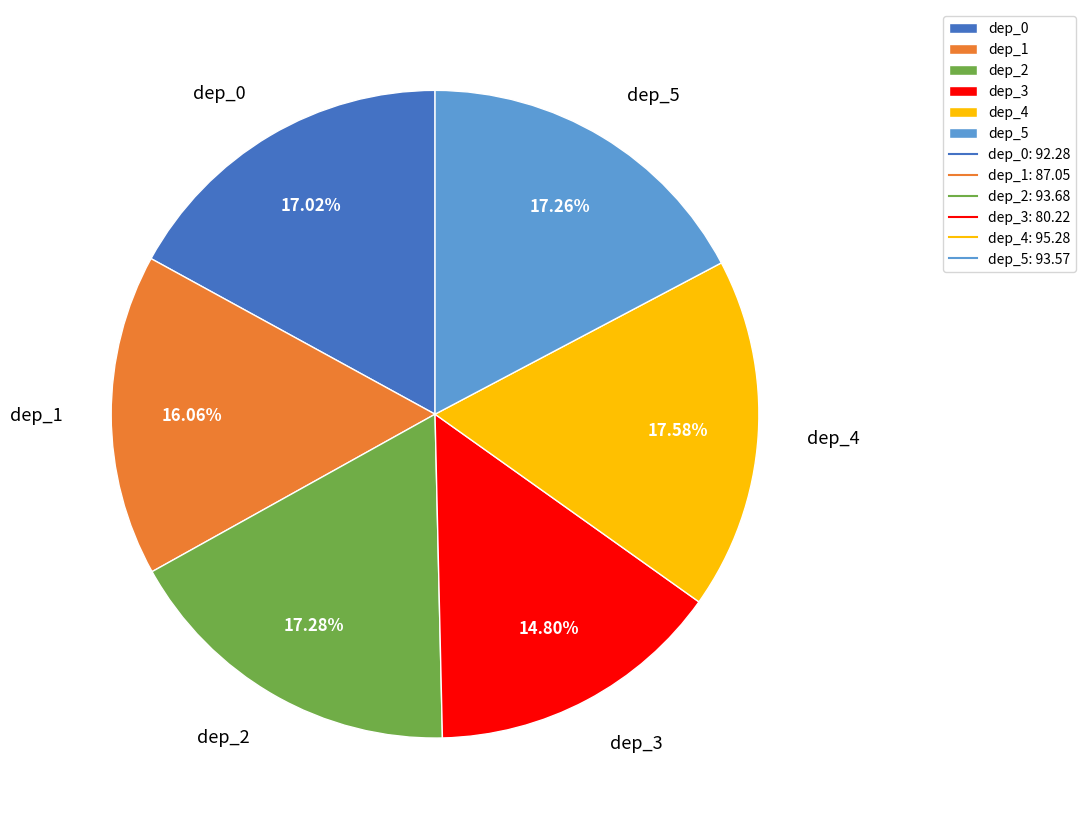

Between dep_4 and dep_3, which is larger?

dep_4